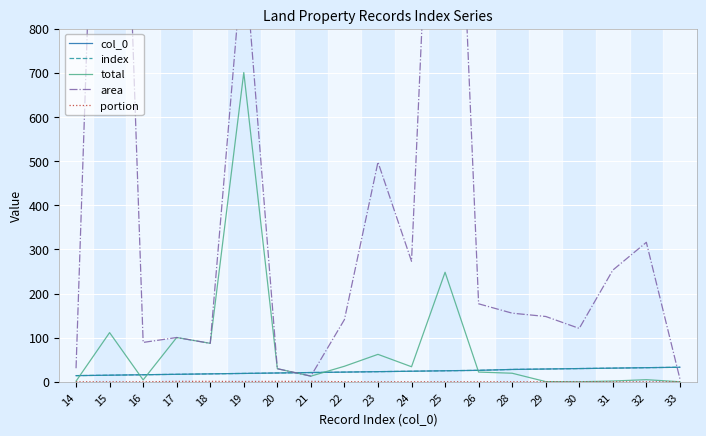

The value of total at 14 is 2.5. True or false?

False